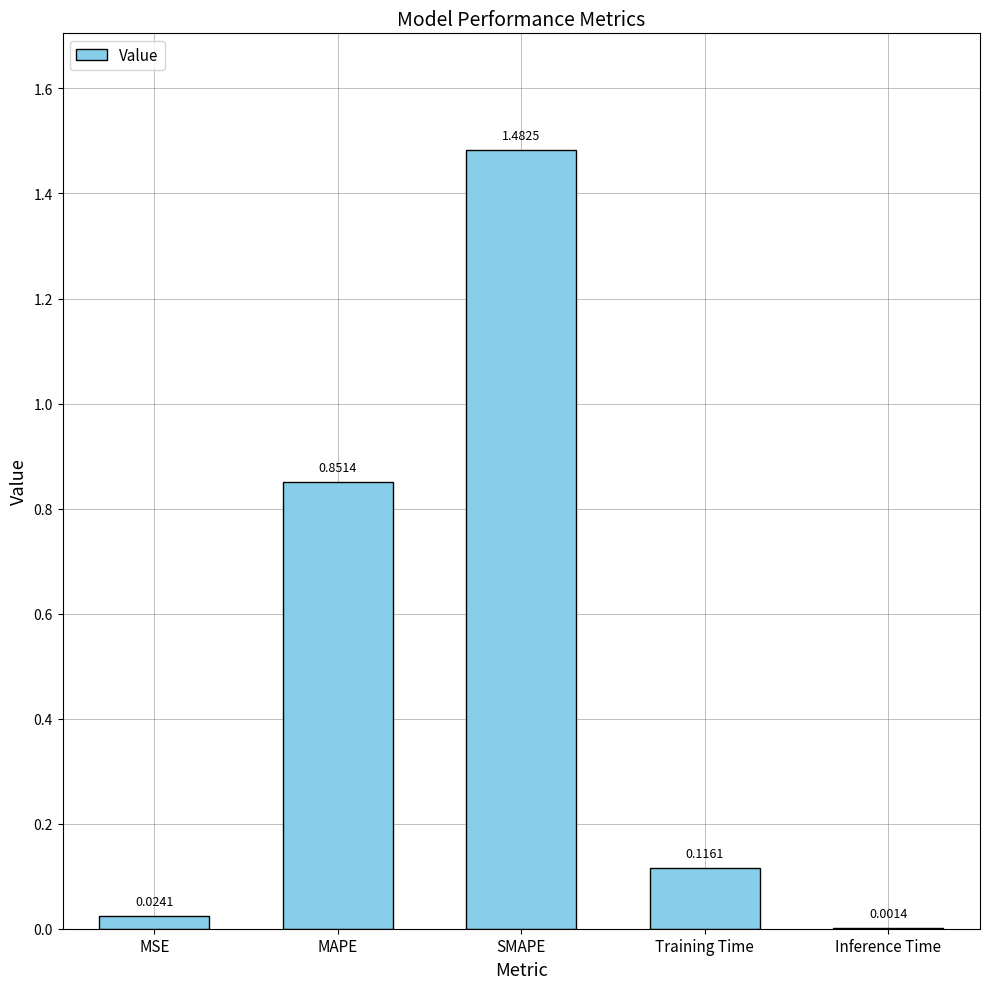

Which category has the highest value across all series?

SMAPE